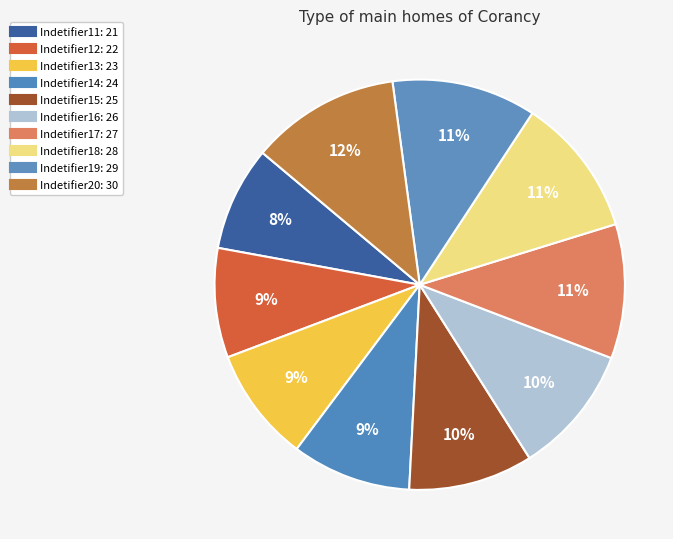

To the nearest percent, what portion does Indetifier19 represent?

11%